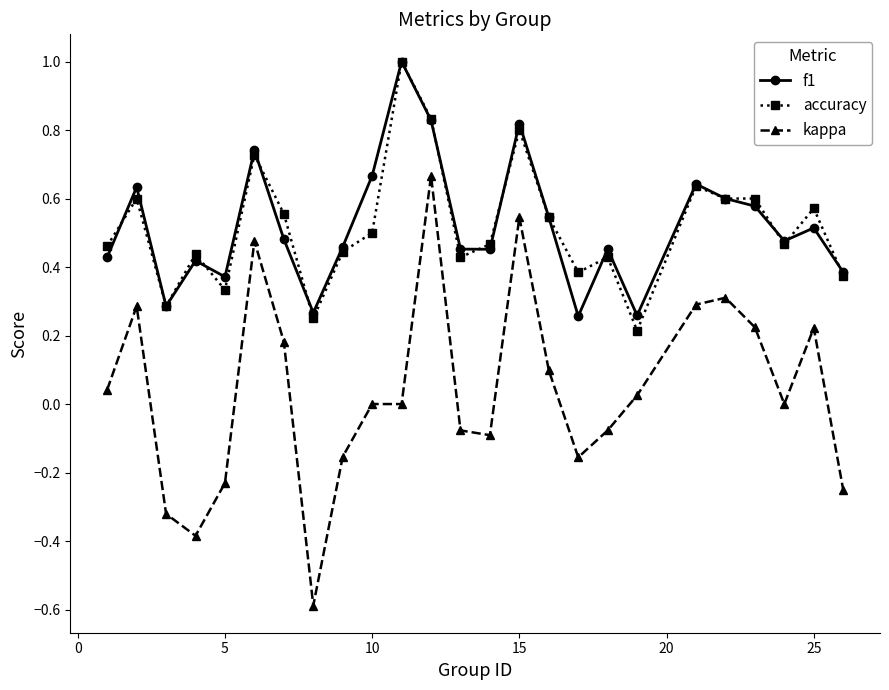

True or false: f1 has more than 2 points higher than both neighbors.

True